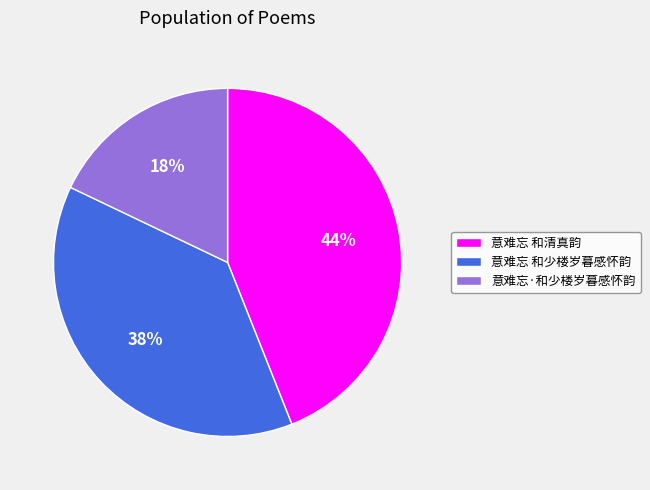

To the nearest percent, what is the difference between the 意难忘 和少楼岁暮感怀韵 and 意难忘 和清真韵 slice percentages?

6%